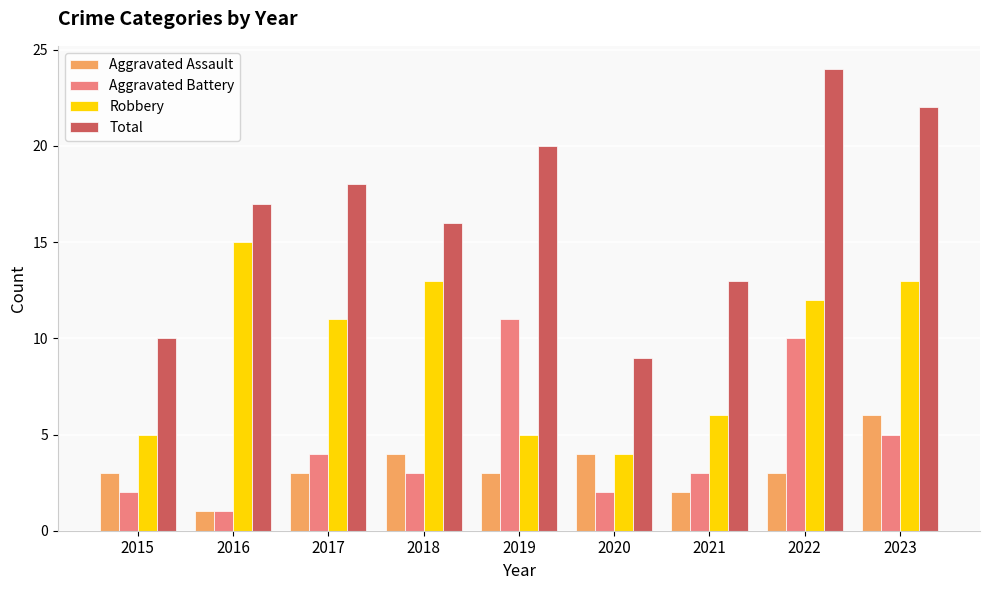

The value of Aggravated Assault at 2018 is 4. True or false?

True